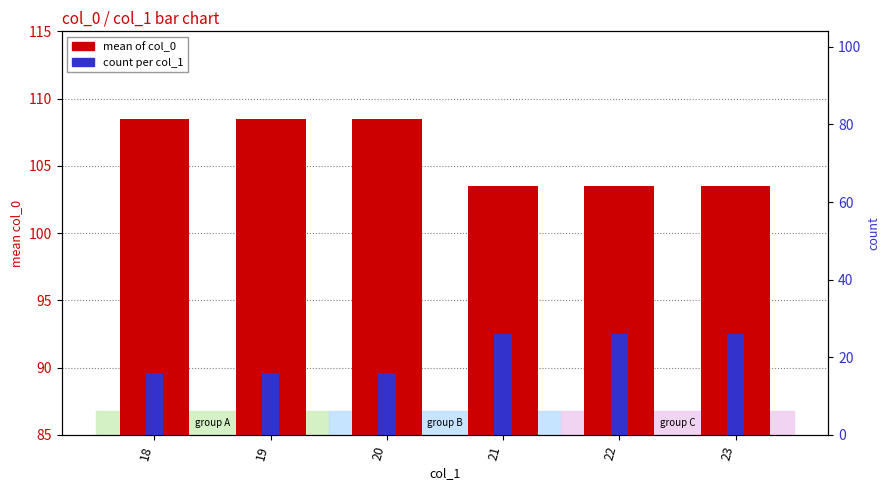

What is the difference between the second highest and second lowest values in the count series?

10.0